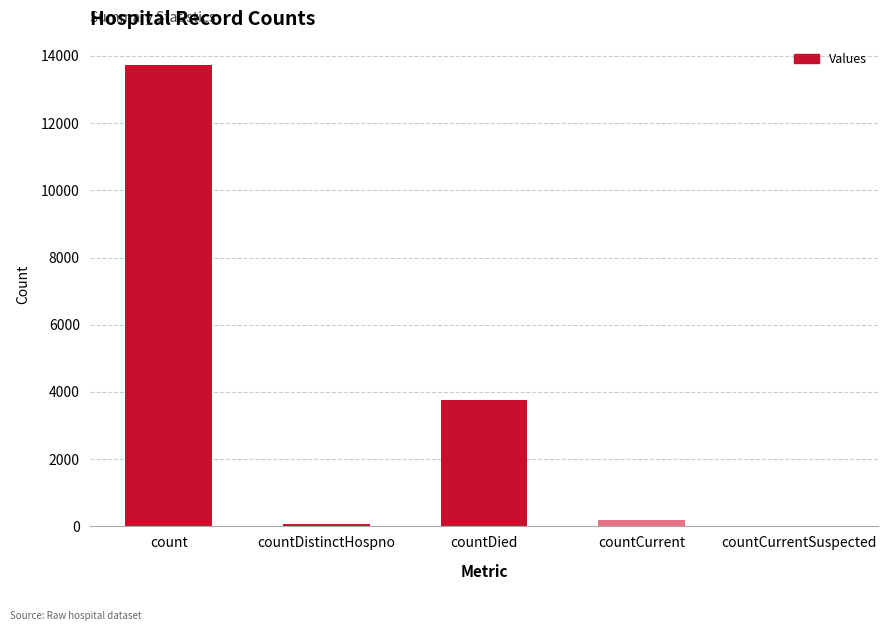

The value at countCurrentSuspected is 9017. True or false?

False